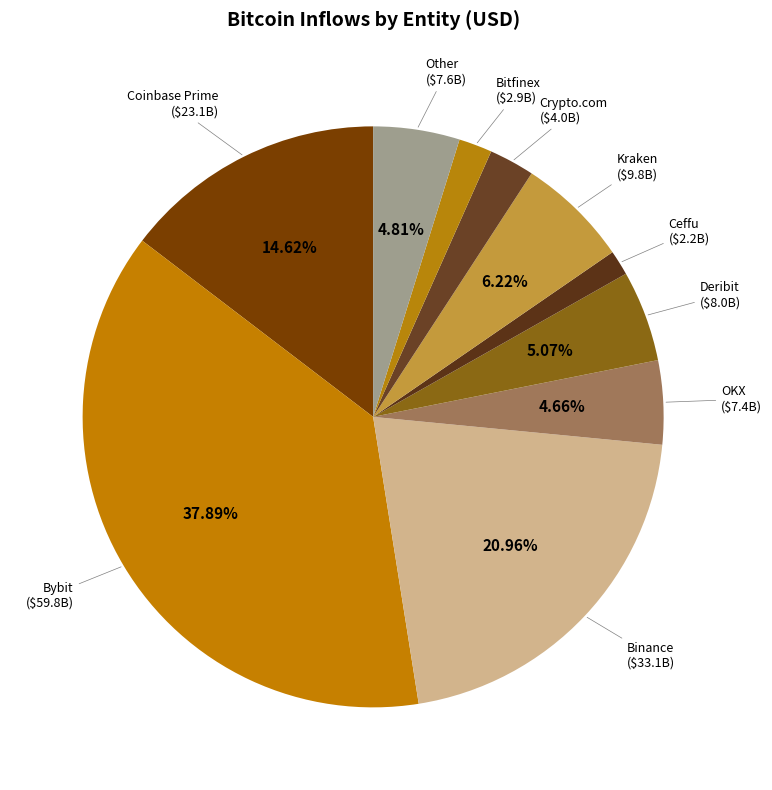

How many slices are in this pie chart?

10